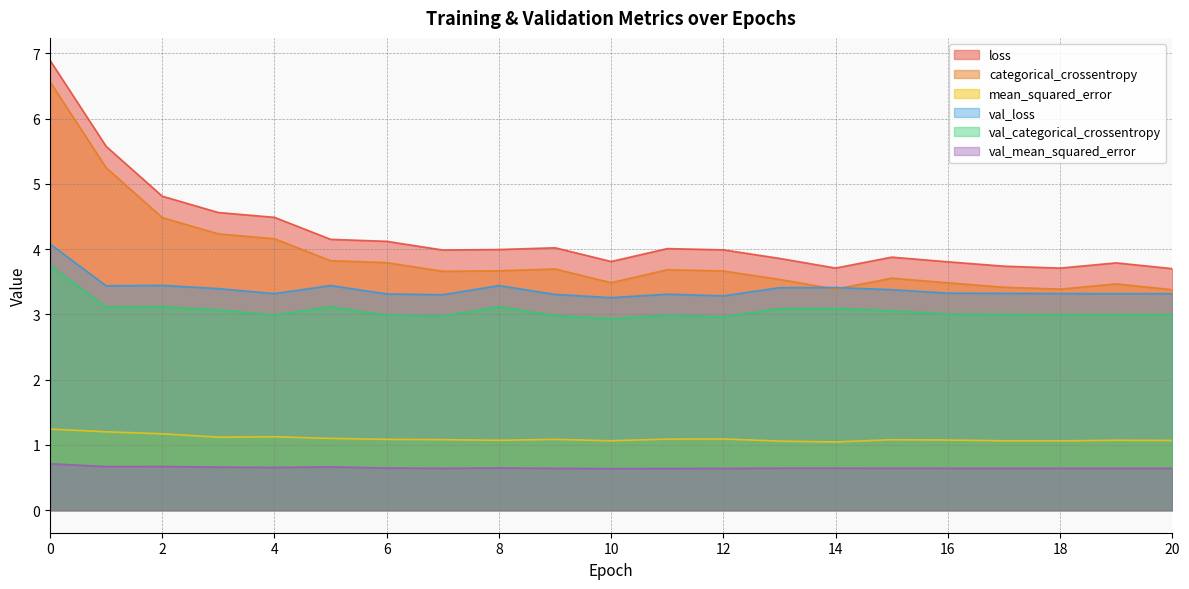

At which label is loss closest to 5?

2